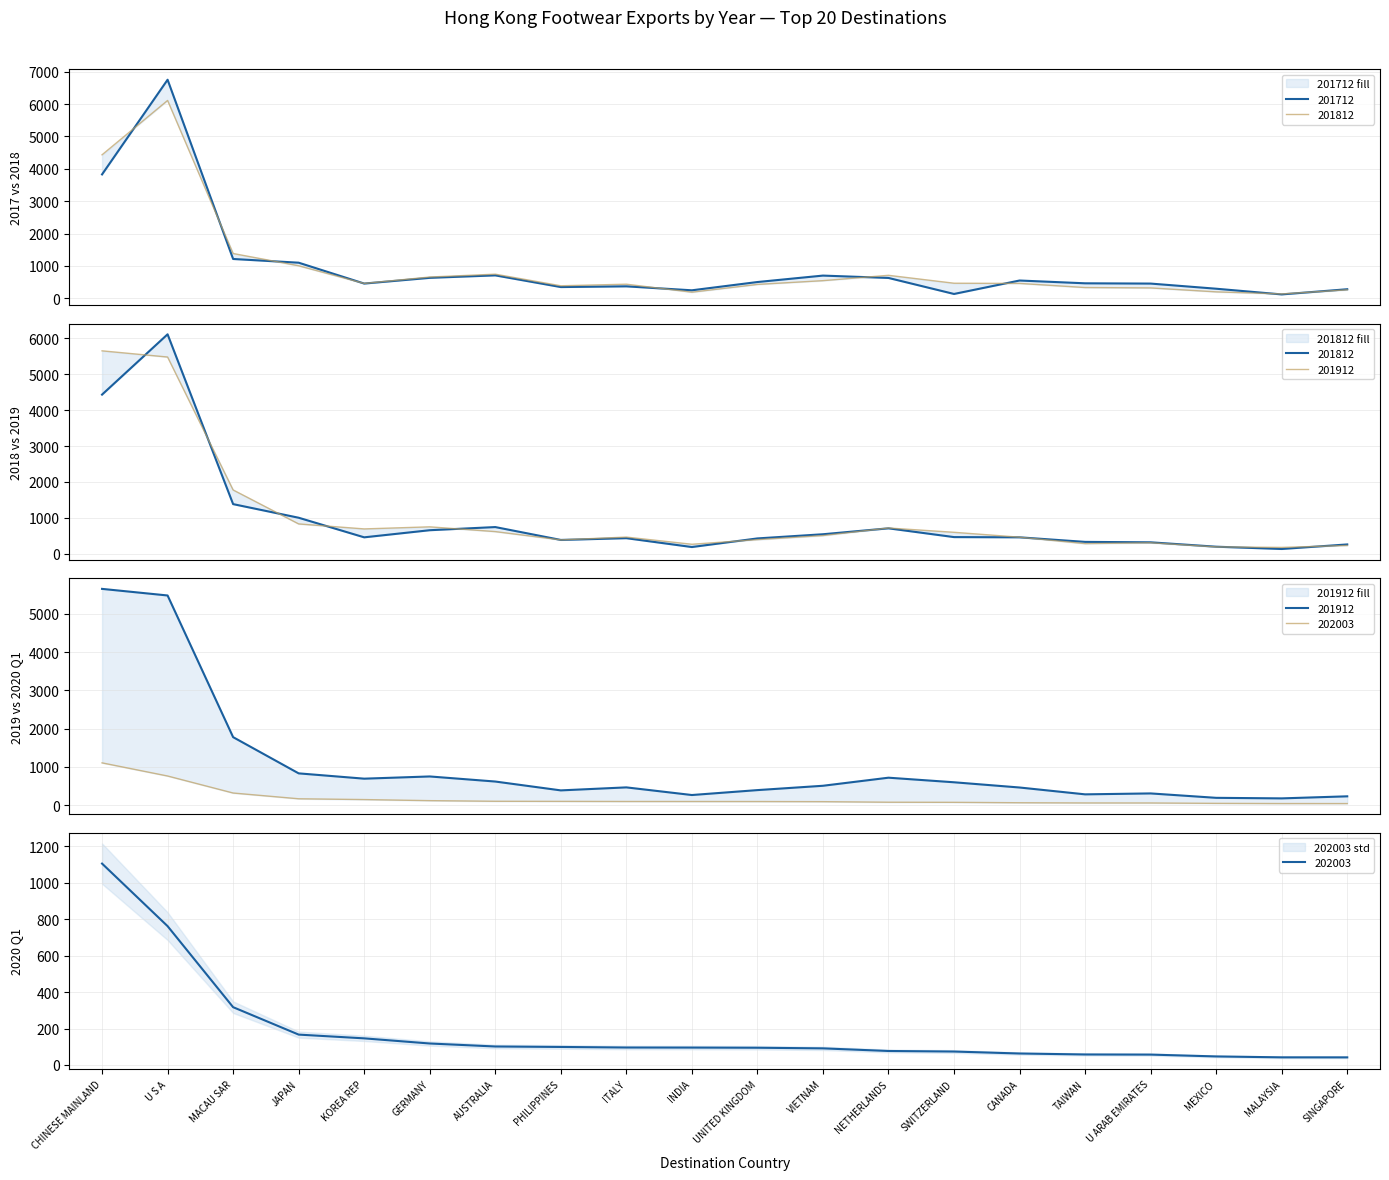

Reading left to right, transcribe all the data shown in this chart.

201712: CHINESE MAINLAND=3826.1	U S A=6751.7	MACAU SAR=1212.7	JAPAN=1097.9	KOREA REP=453.5	GERMANY=629.8	AUSTRALIA=706.1	PHILIPPINES=345.0	ITALY=367.2	INDIA=245.0	UNITED KINGDOM=500.5	VIETNAM=699.5	NETHERLANDS=626.5	SWITZERLAND=131.8	CANADA=547.3	TAIWAN=461.0	U ARAB EMIRATES=452.7	MEXICO=293.9	MALAYSIA=117.8	SINGAPORE=278.1
201812: CHINESE MAINLAND=4432.3	U S A=6111.5	MACAU SAR=1382.2	JAPAN=1003.0	KOREA REP=457.4	GERMANY=655.4	AUSTRALIA=743.2	PHILIPPINES=384.8	ITALY=433.6	INDIA=187.0	UNITED KINGDOM=426.9	VIETNAM=543.2	NETHERLANDS=708.1	SWITZERLAND=463.8	CANADA=457.6	TAIWAN=330.5	U ARAB EMIRATES=318.5	MEXICO=196.5	MALAYSIA=132.8	SINGAPORE=259.5
201912: CHINESE MAINLAND=5651.1	U S A=5478.7	MACAU SAR=1776.8	JAPAN=830.7	KOREA REP=691.9	GERMANY=749.8	AUSTRALIA=617.1	PHILIPPINES=385.8	ITALY=464.3	INDIA=264.6	UNITED KINGDOM=393.1	VIETNAM=506.4	NETHERLANDS=717.4	SWITZERLAND=597.7	CANADA=461.1	TAIWAN=282.2	U ARAB EMIRATES=306.3	MEXICO=191.2	MALAYSIA=176.8	SINGAPORE=230.6
202003: CHINESE MAINLAND=1104.9	U S A=761.6	MACAU SAR=317.0	JAPAN=166.6	KOREA REP=145.9	GERMANY=117.7	AUSTRALIA=101.3	PHILIPPINES=98.8	ITALY=95.6	INDIA=95.3	UNITED KINGDOM=94.4	VIETNAM=91.0	NETHERLANDS=76.7	SWITZERLAND=73.6	CANADA=62.8	TAIWAN=57.5	U ARAB EMIRATES=56.8	MEXICO=46.8	MALAYSIA=41.7	SINGAPORE=41.6